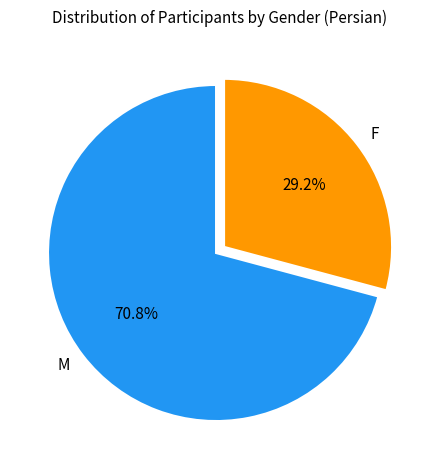

Which slice represents more than half of the pie?

M